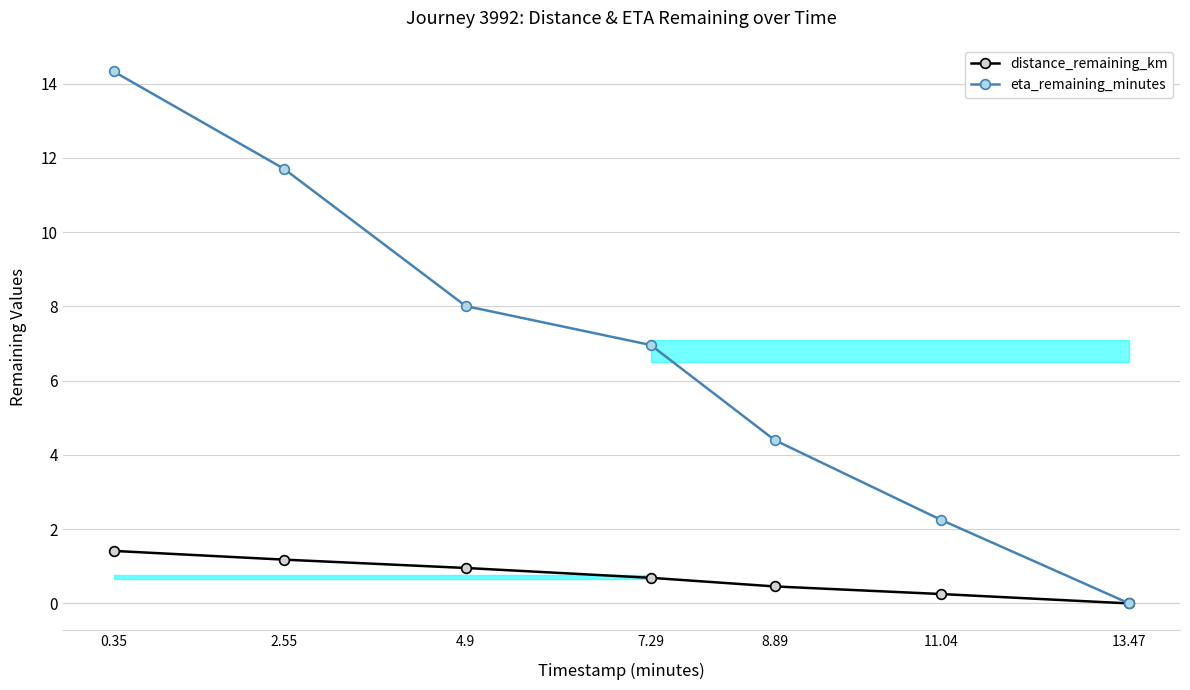

True or false: eta_remaining_minutes and distance_remaining_km intersect in this chart.

False